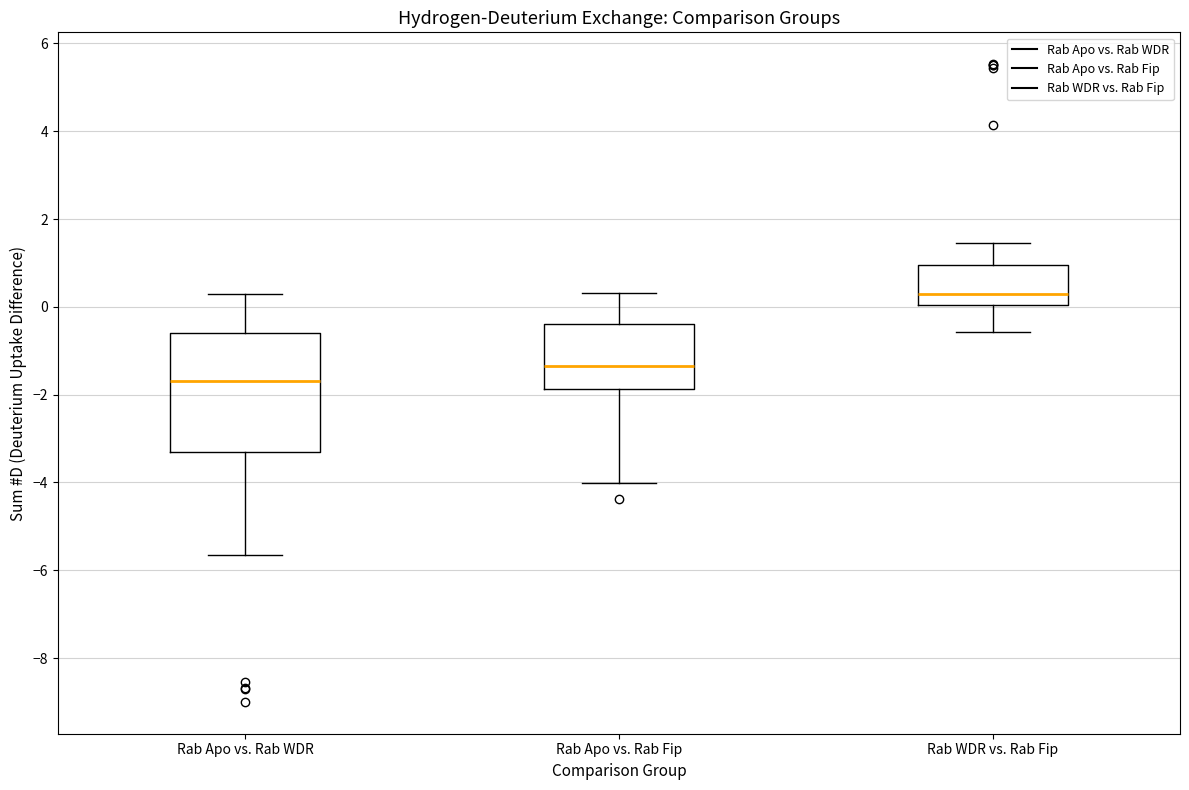

Comparing the boxes themselves (not the whiskers), which one is the tallest?

Rab Apo vs. Rab WDR